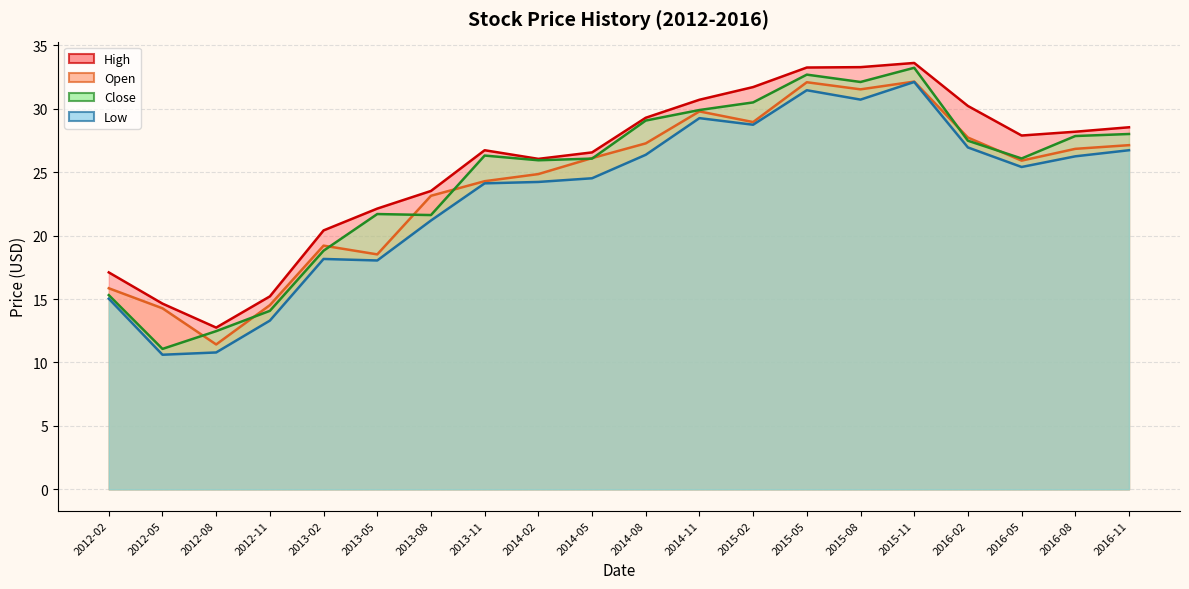

True or false: Low and Open cross at least once.

False